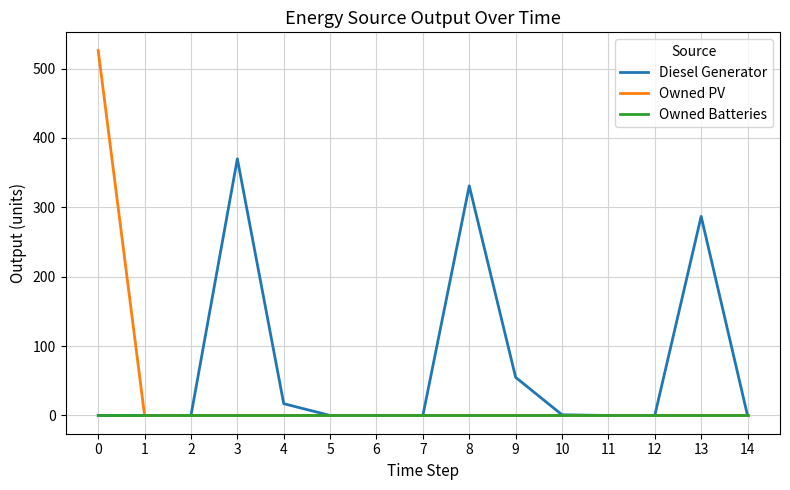

True or false: Diesel Generator has more than 1 points higher than both neighbors.

True